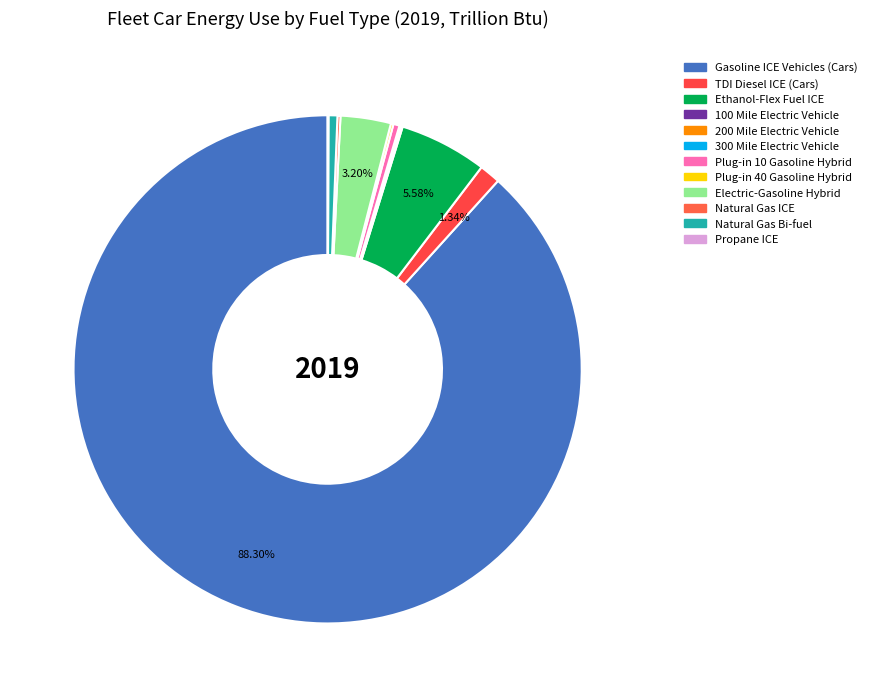

Which category has the biggest portion of the pie?

Gasoline ICE Vehicles (Cars)